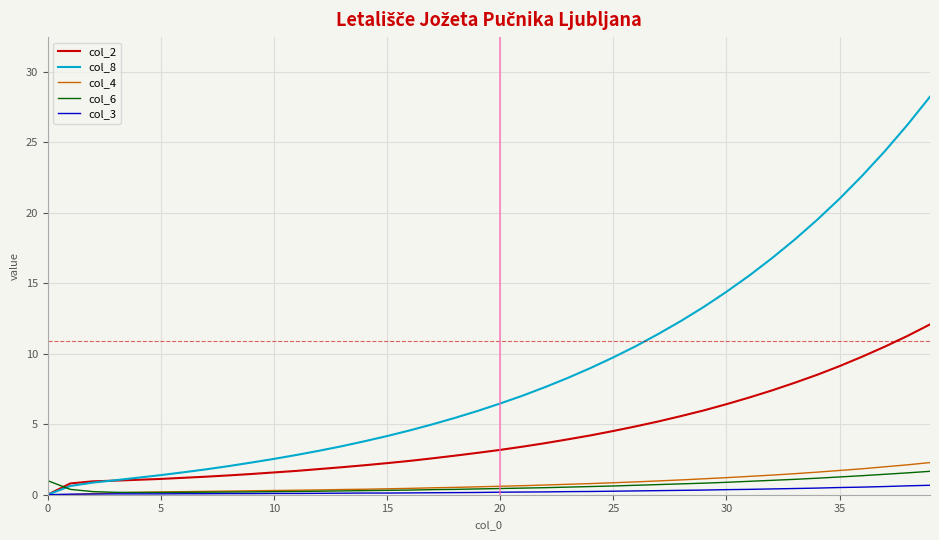

Which series has the widest spread of values?

col_8